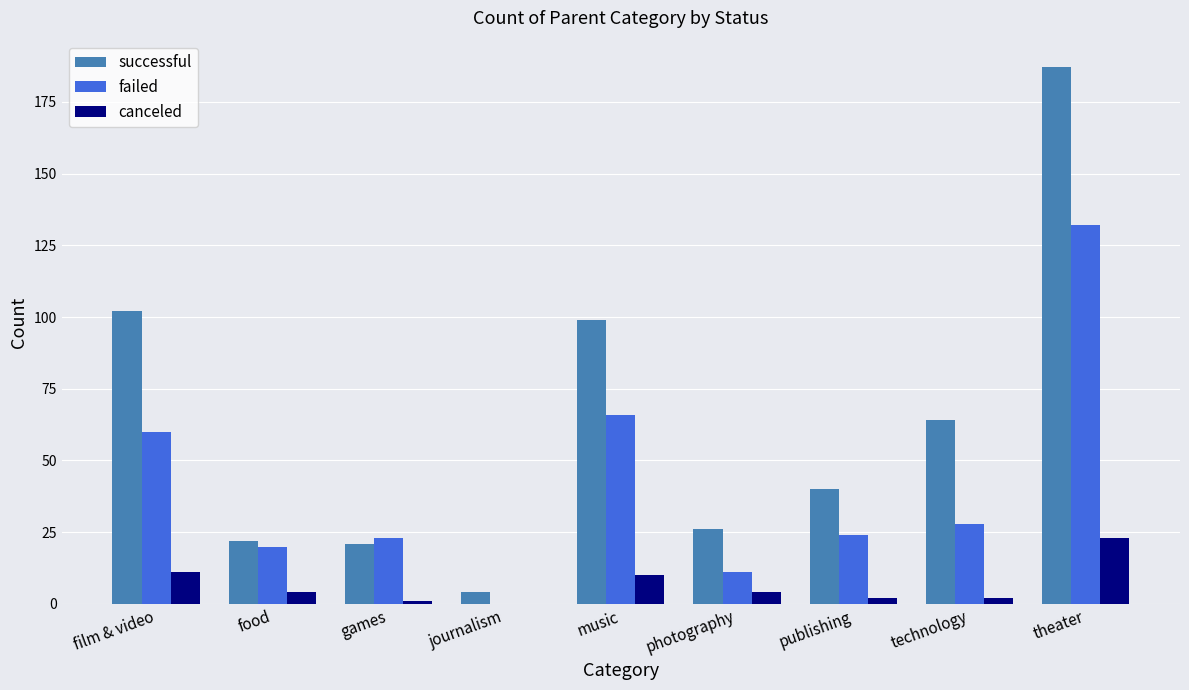

What is the spread (max minus min) of values at publishing?

38